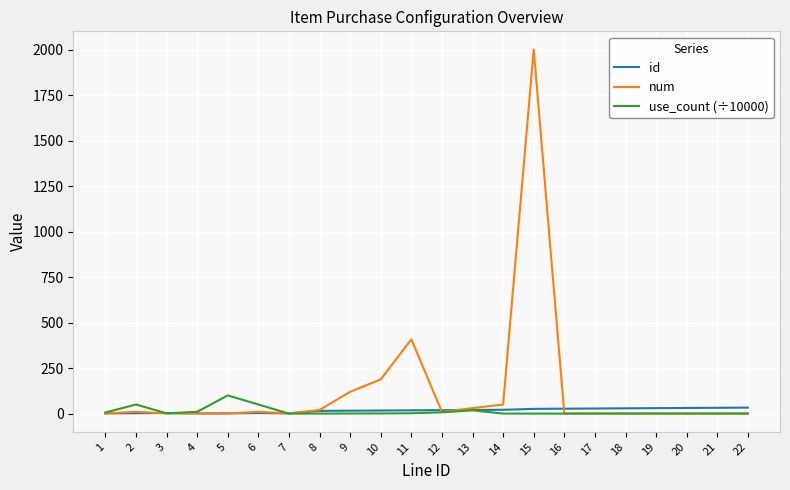

What are all the series names shown in the legend?

id, num, use_count (÷10000)